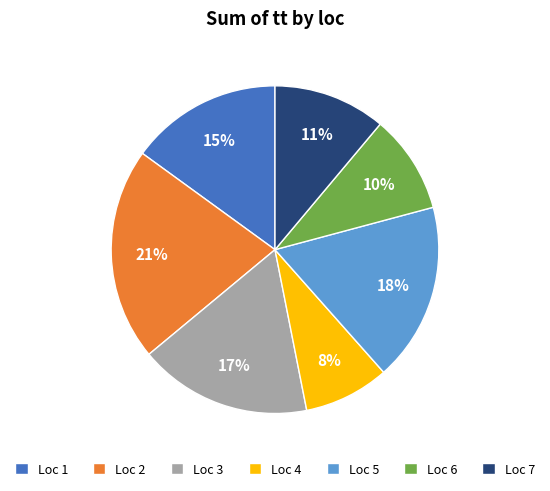

To the nearest percent, what is the difference between the largest and smallest slice percentages?

13%